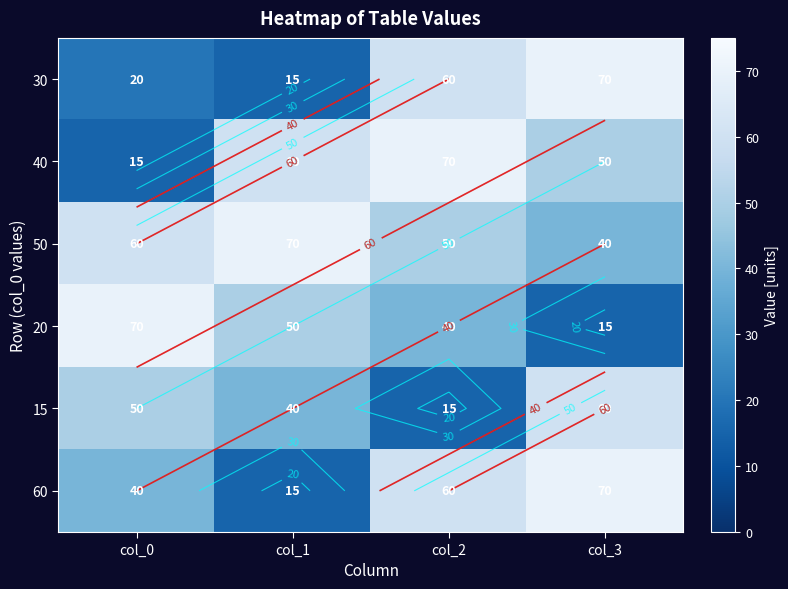

What is the lowest value of the 30 series?

15